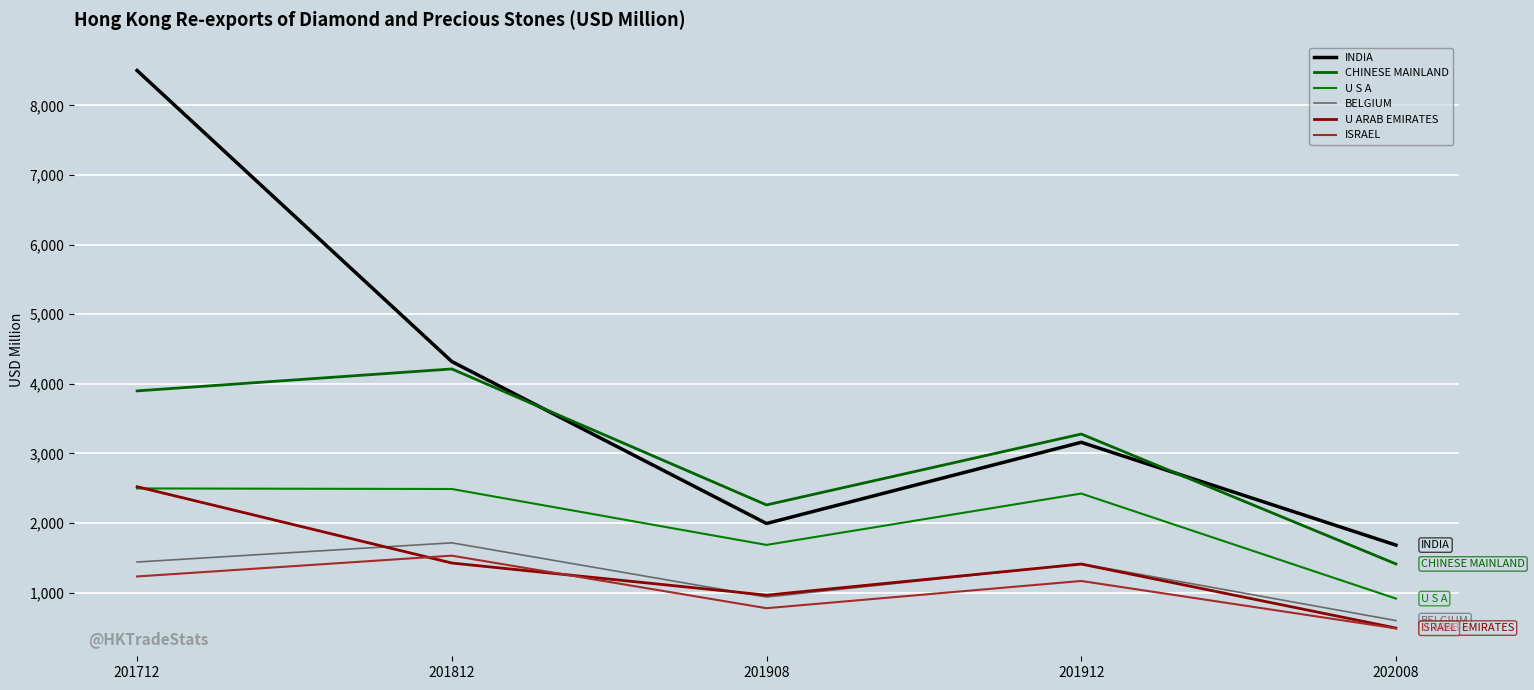

Is it true that BELGIUM equals 654.9 at 201908?

False